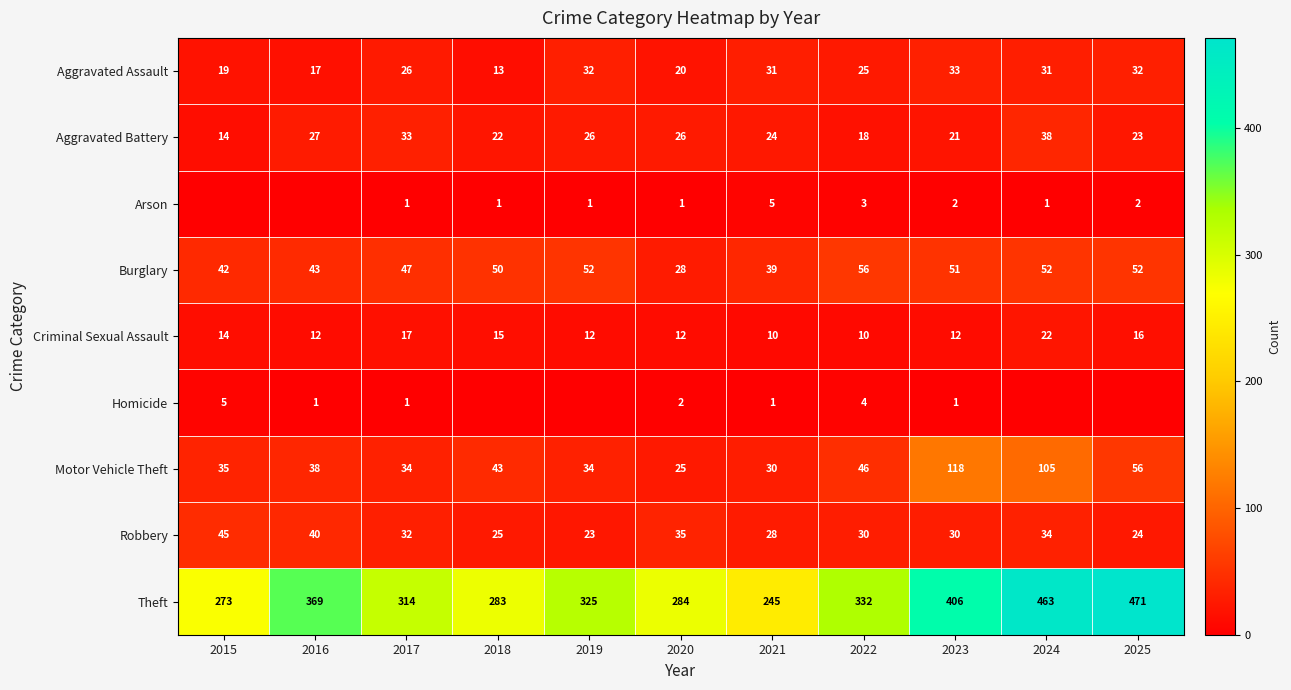

What is the average value of the Burglary series?

47